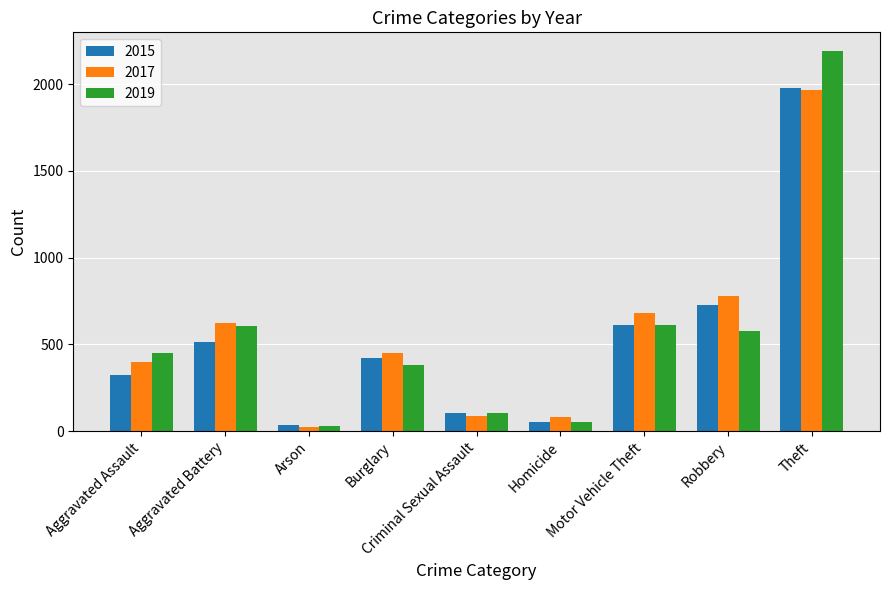

Is it true that 2017 equals 529 at Aggravated Assault?

False